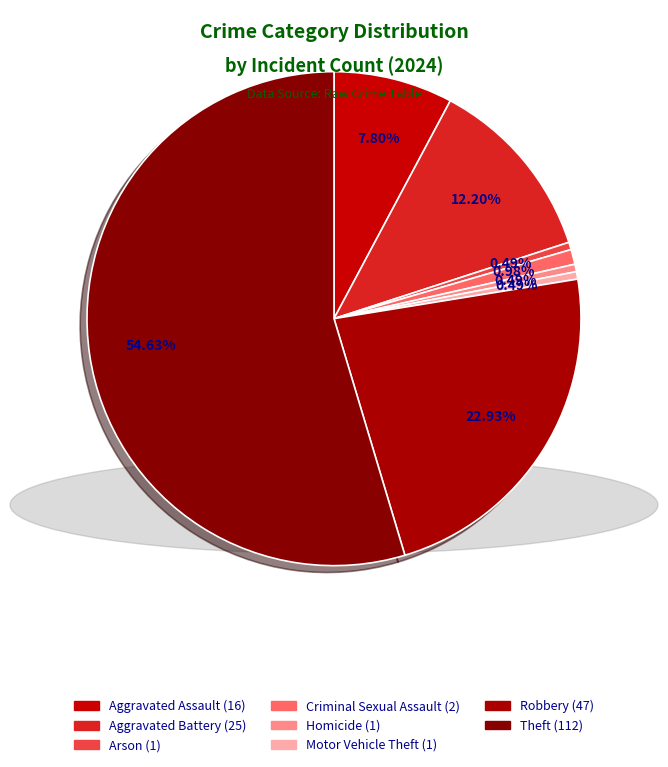

How many slices are in this pie chart?

8